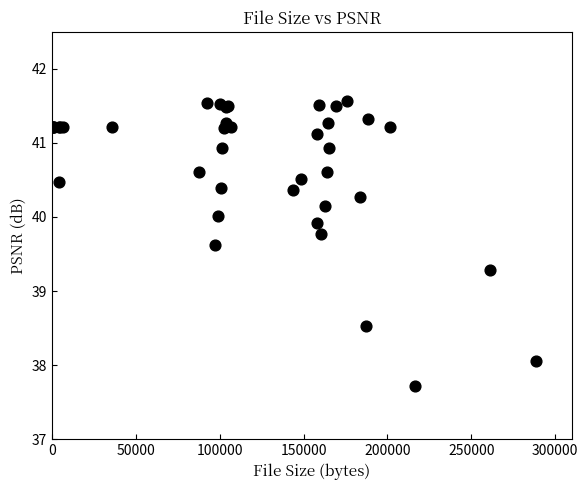

What Y value in the scatter plot is closest to 39?

39.3